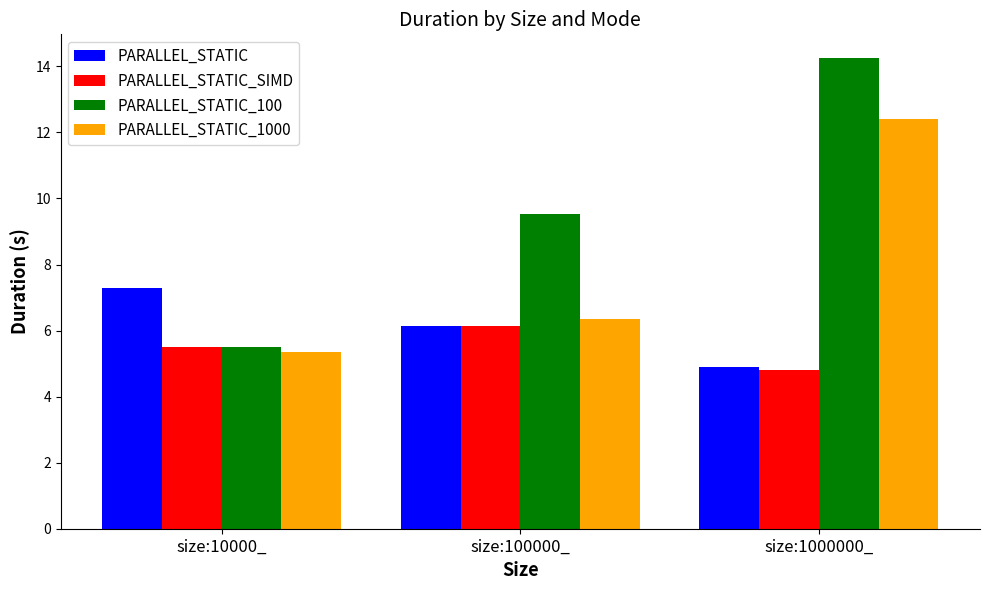

Which series has the largest total across all categories?

PARALLEL_STATIC_100